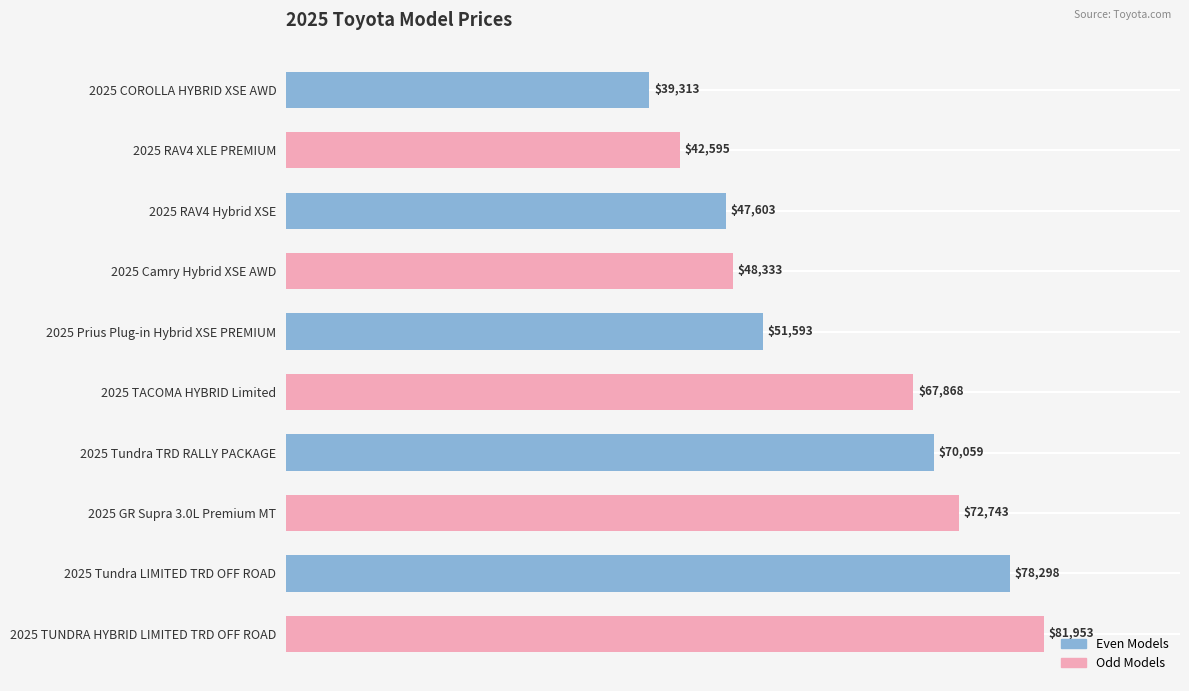

The chart shows a value of 19528 at 2025 RAV4 XLE PREMIUM. True or false?

False